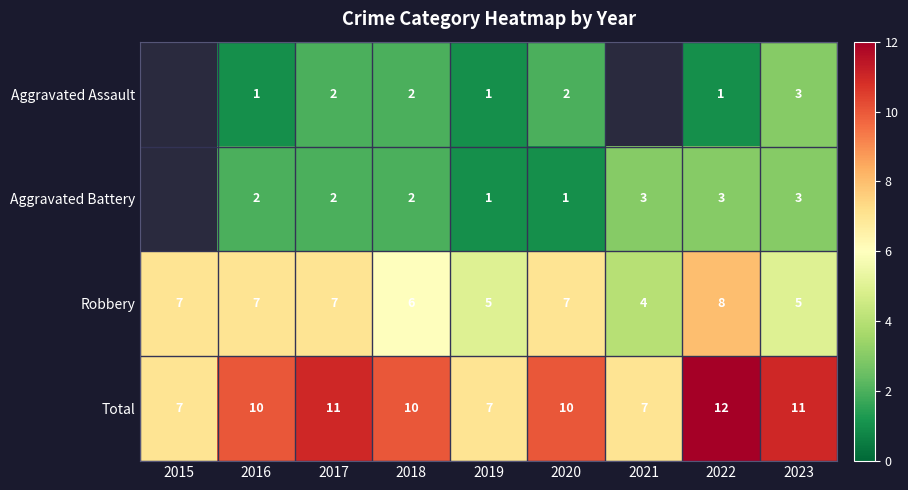

Rank the series at 2016 from highest to lowest value.

Total, Robbery, Aggravated Battery, Aggravated Assault